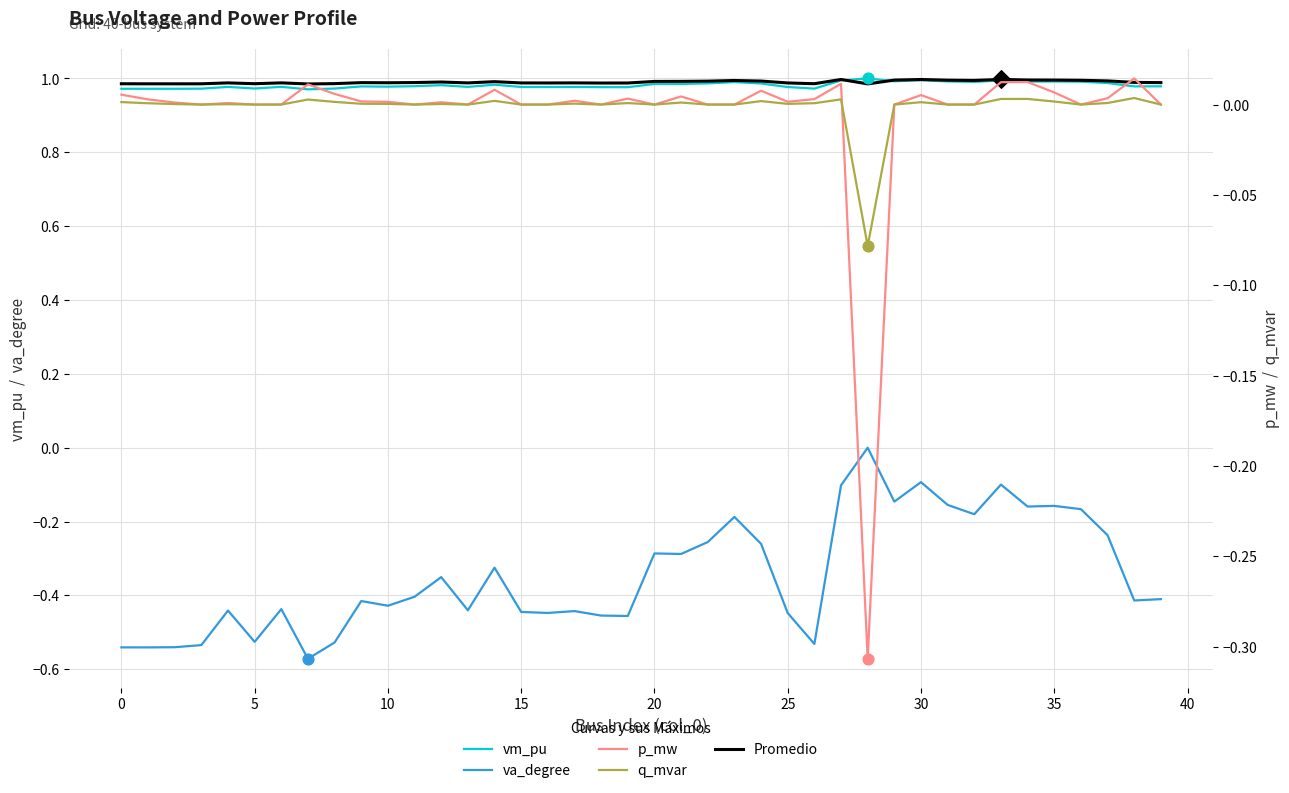

At how many categories does at least one series exceed 0?

40